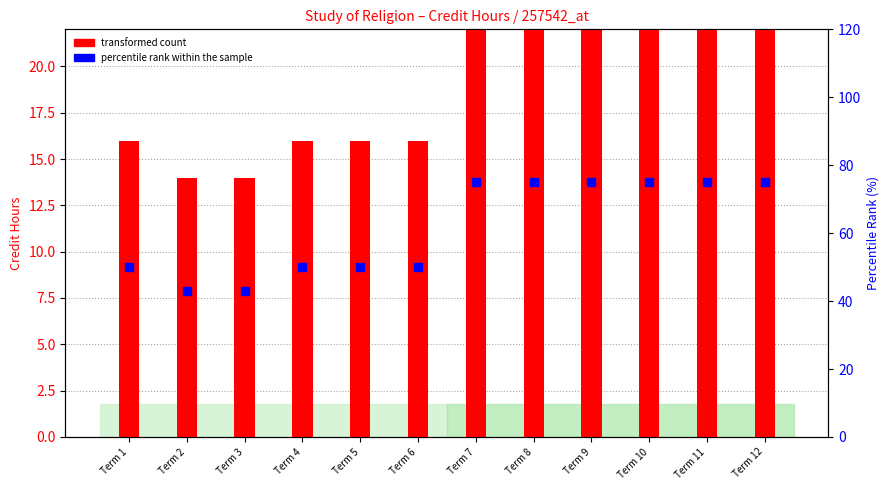

Which series has the widest spread of Y values?

percentile rank within the sample